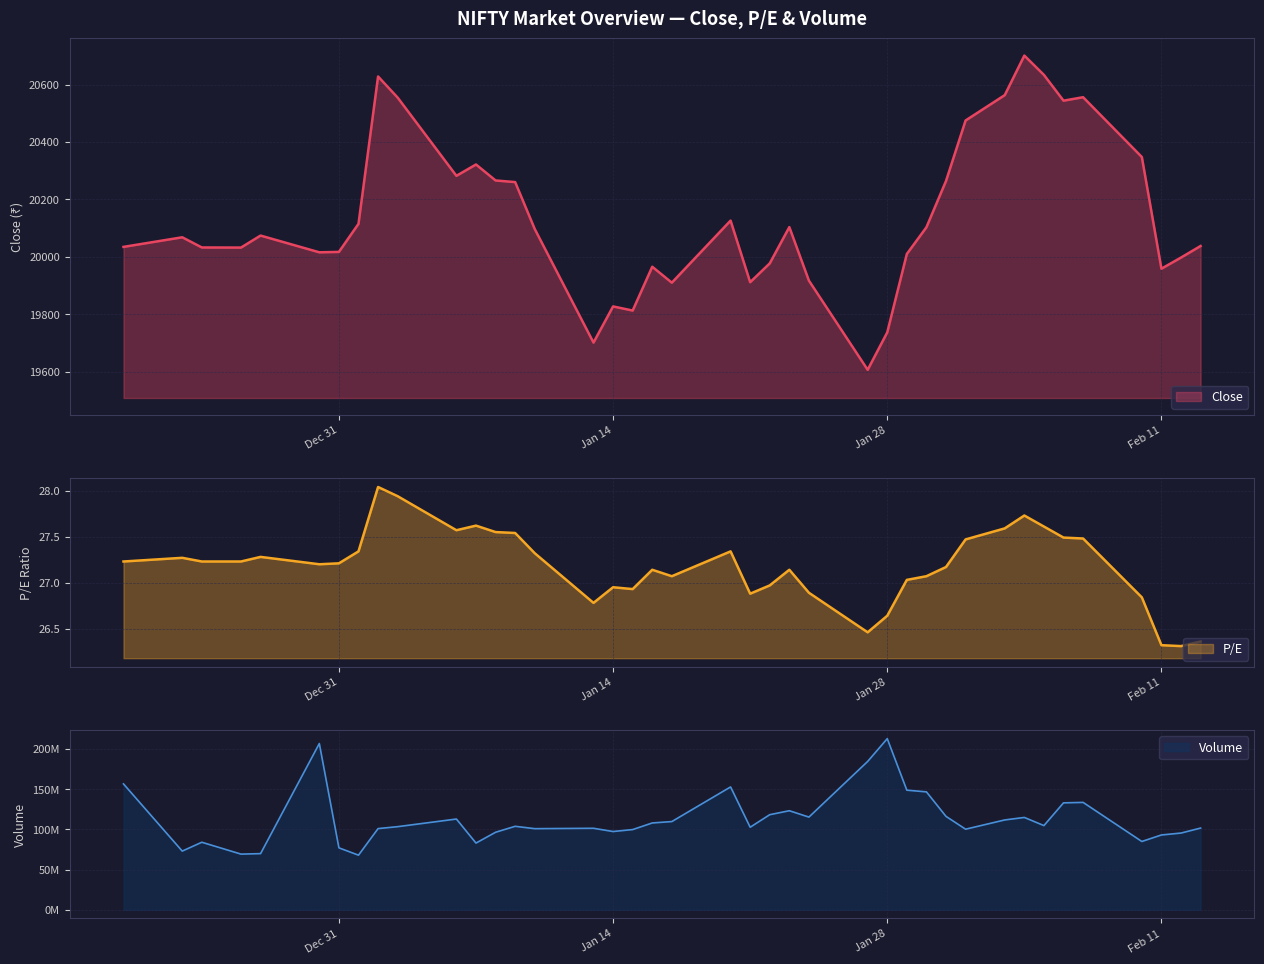

Which series has the largest total across all categories?

Close